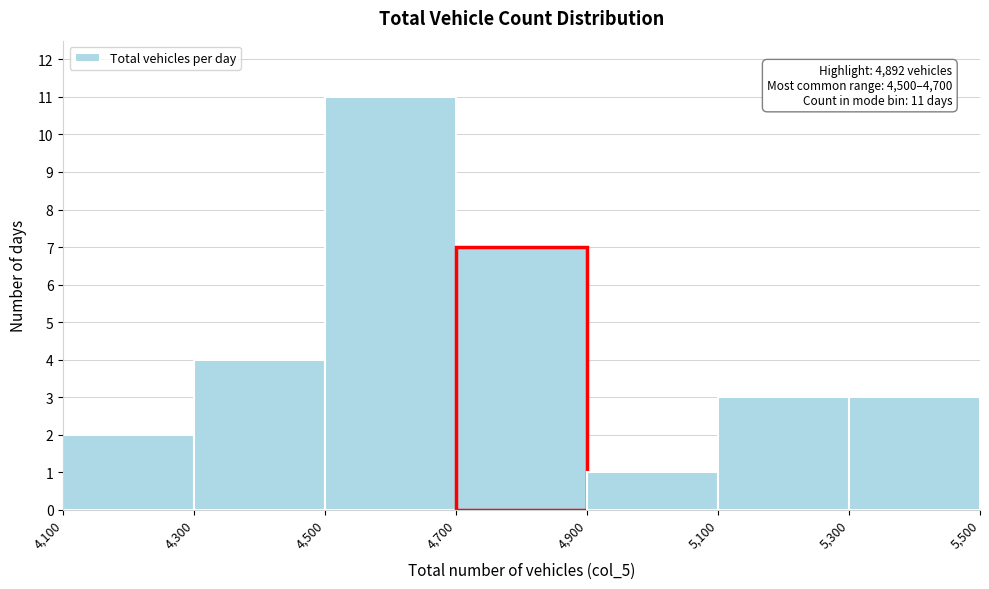

Over which range of the x-axis is the bar tallest?

4,500 to 4,700